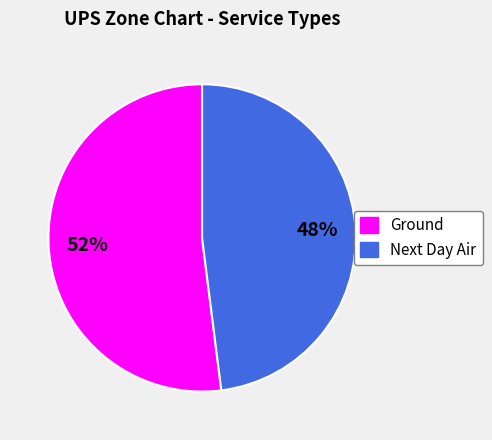

What is the smallest slice in the pie chart?

Next Day Air